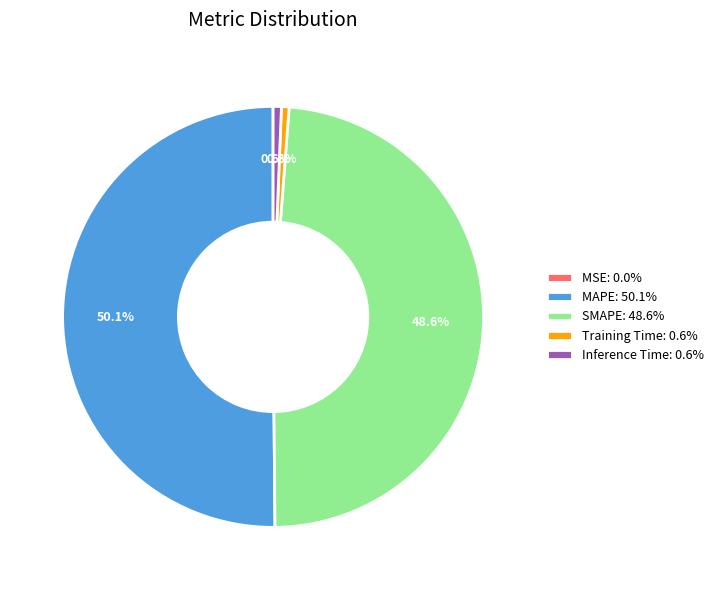

Is Inference Time: 0.6% the majority of the pie?

No